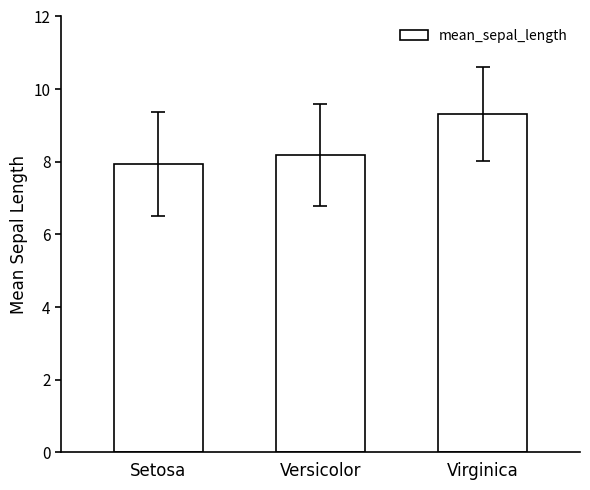

Which label corresponds to the smallest value in the chart?

Setosa